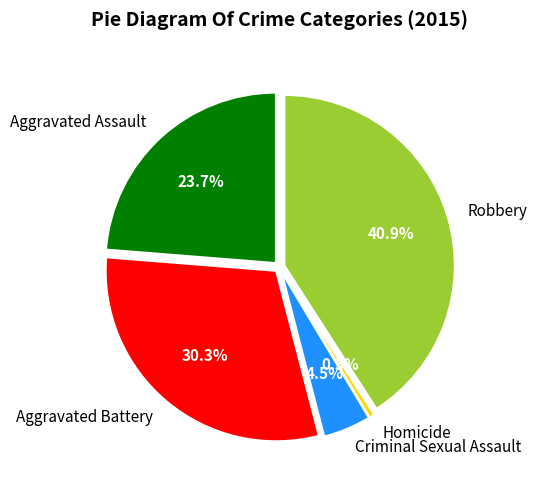

How many slices are in this pie chart?

5